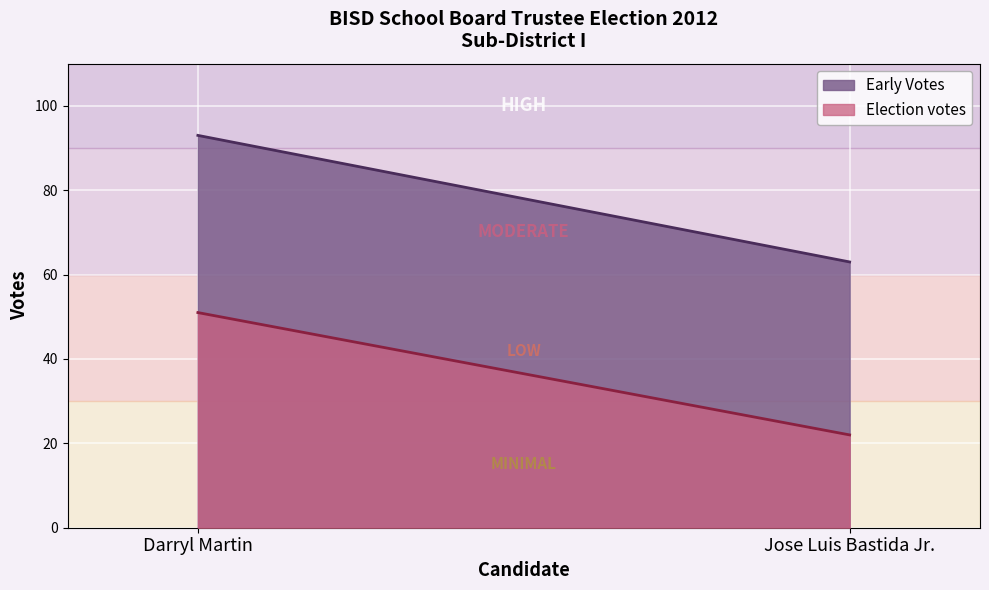

Rank the series by their average value, from highest to lowest.

Early Votes, Election votes